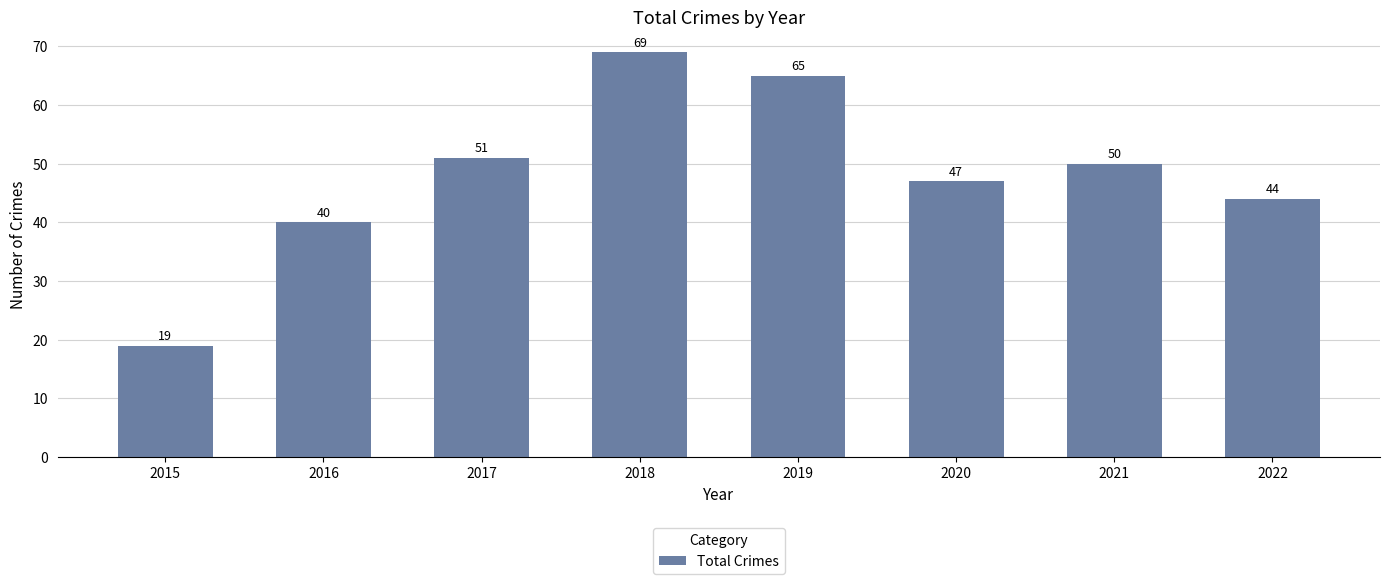

Rank the categories by value from lowest to highest.

2015, 2016, 2022, 2020, 2021, 2017, 2019, 2018